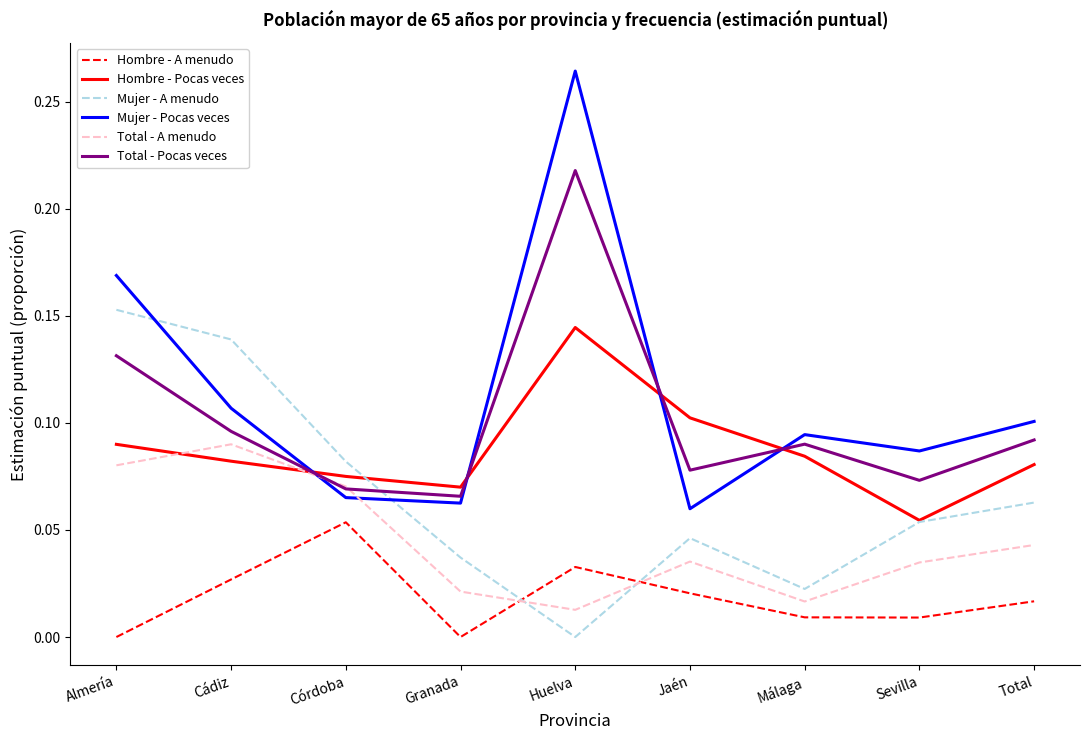

At which label does Total - A menudo reach its peak?

Cádiz